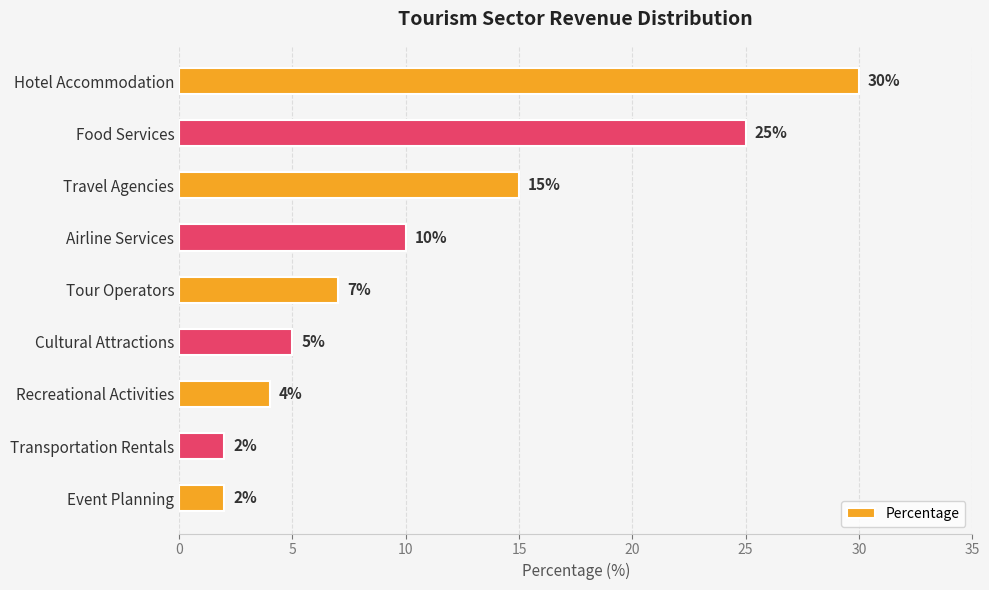

The value at Airline Services is 14. True or false?

False